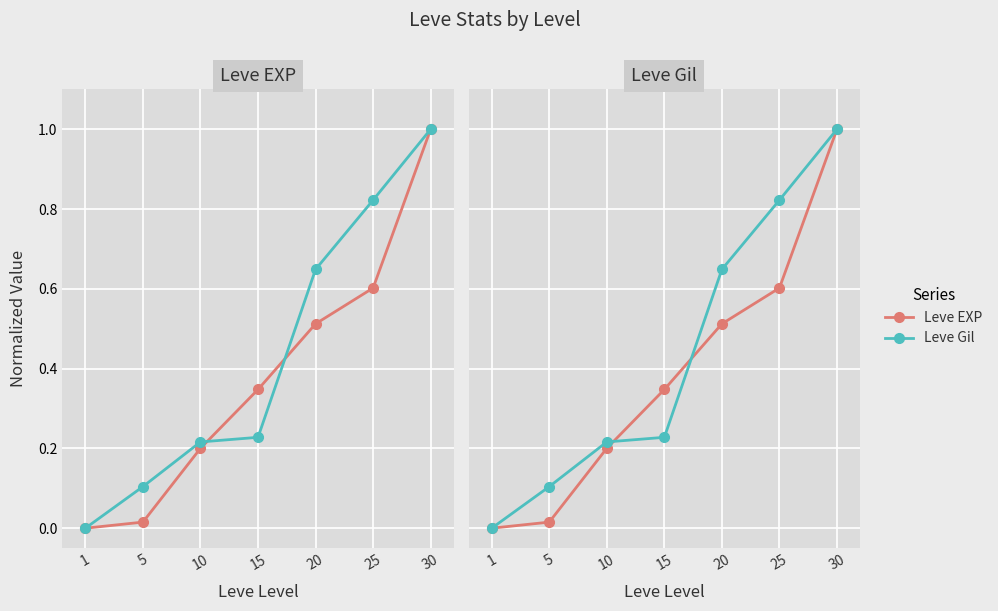

Which has a higher value, 15 or 5?

15